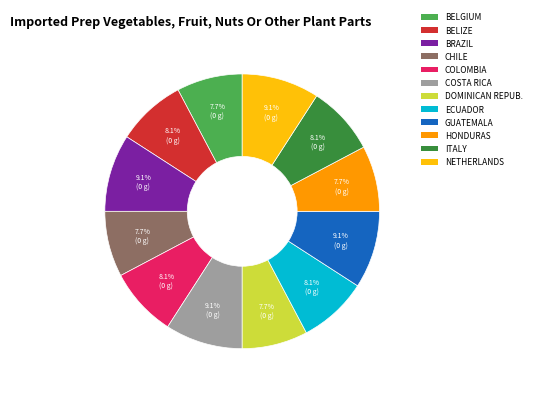

Is BELGIUM the majority of the pie?

No